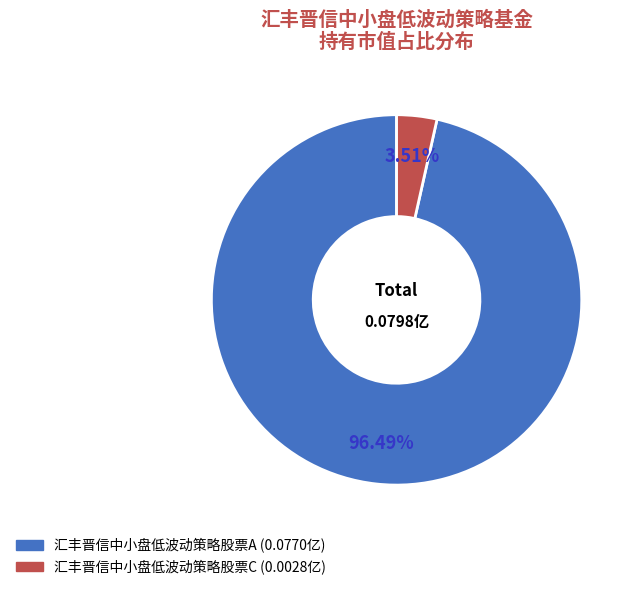

Does 汇丰晋信中小盘低波动策略股票A represent more than half of the total?

Yes